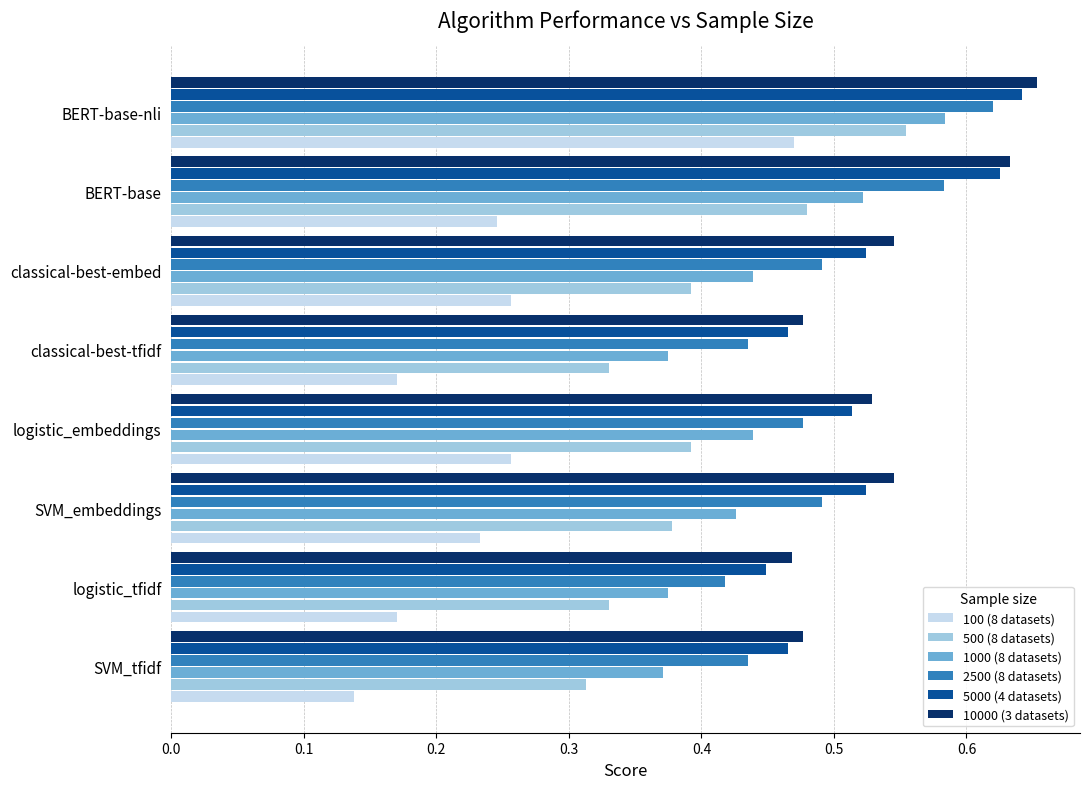

What is the sum of all 500 (8 datasets) values?

3.2